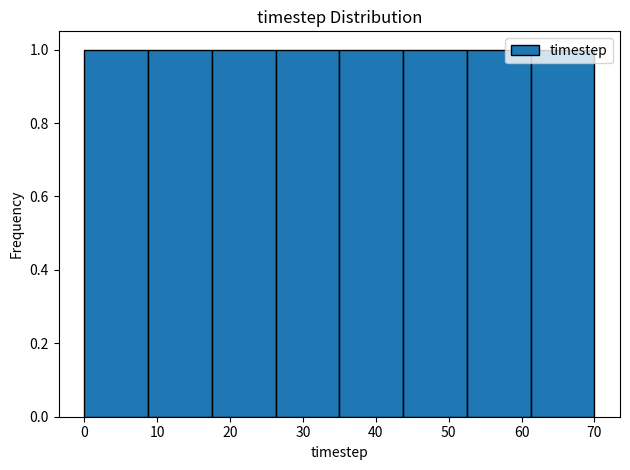

Reading left to right, list every bar in this chart as the range it spans on the x-axis followed by its height. Neither the bar edges nor the heights are printed on the chart, so give them approximately, as read against the axes.

0 to 9: 1
9 to 18: 1
18 to 26: 1
26 to 35: 1
35 to 44: 1
44 to 53: 1
53 to 61: 1
61 to 70: 1